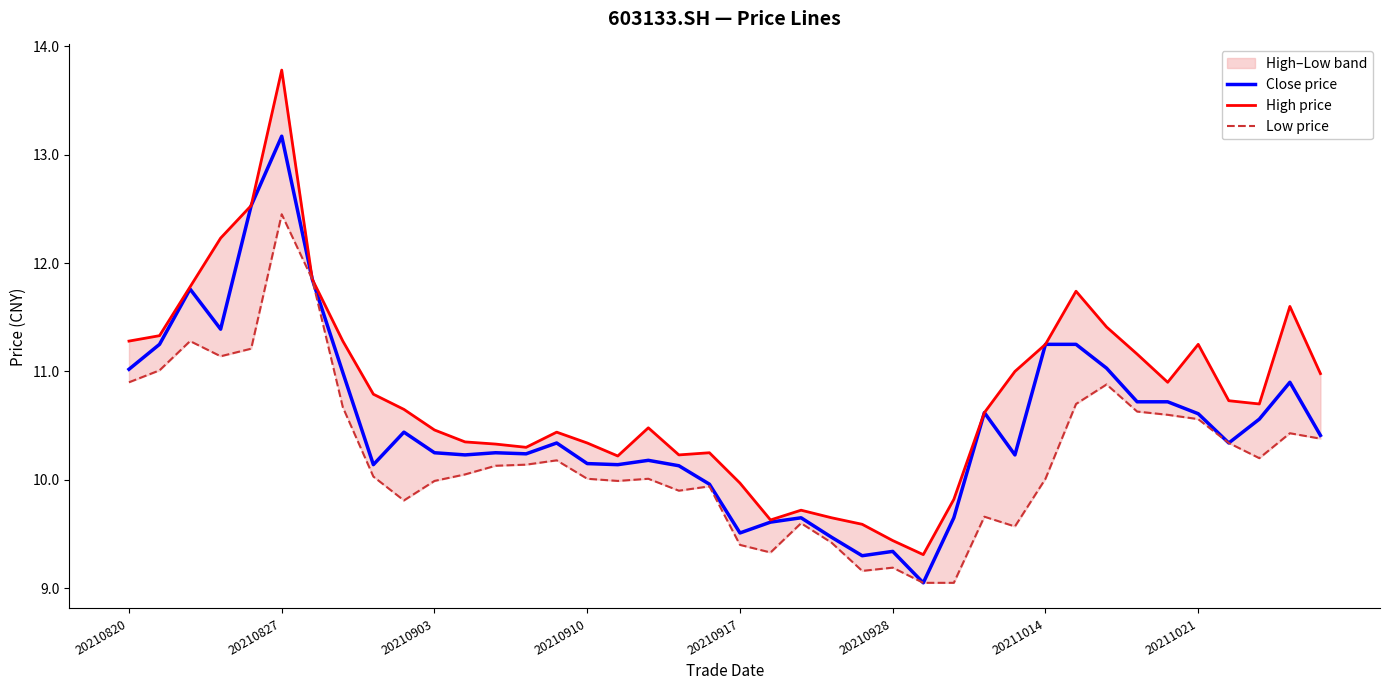

Which series has the largest range (max minus min)?

High price